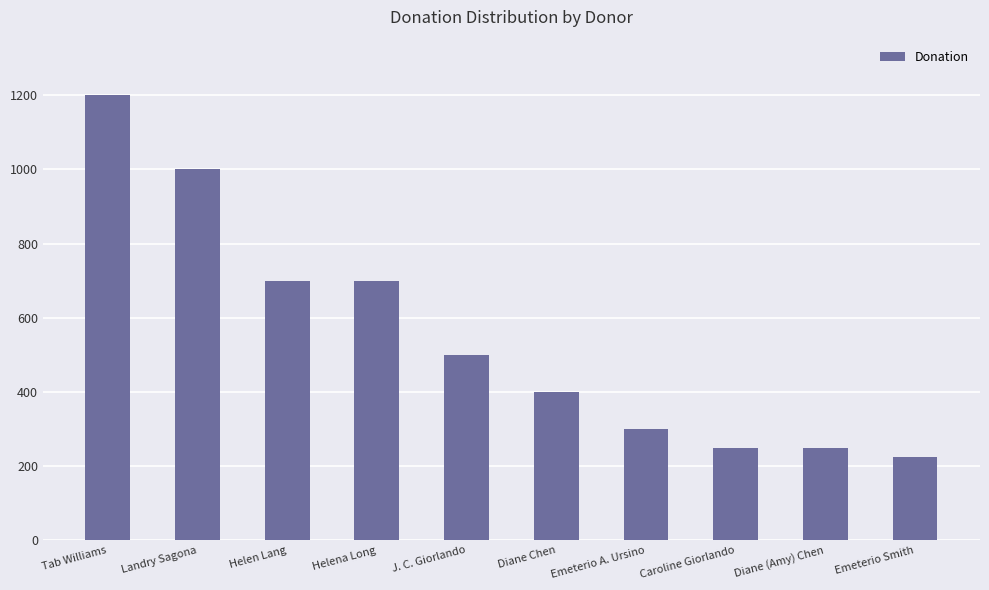

The value at Diane (Amy) Chen is 163. True or false?

False